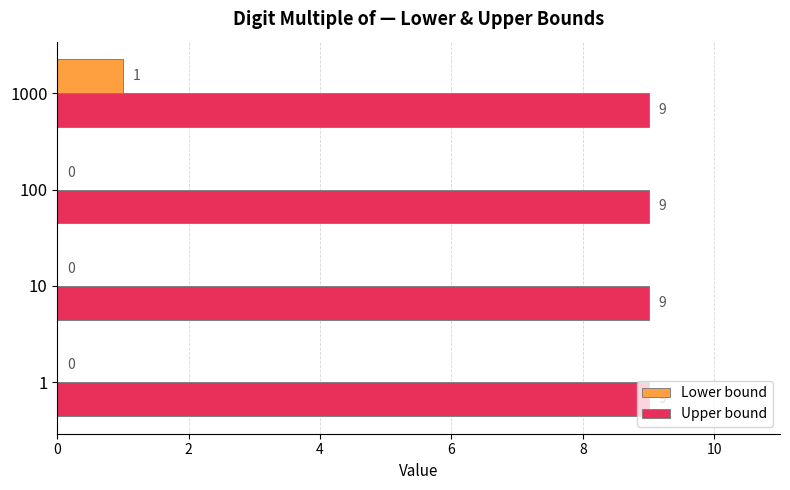

What is the sum of all Upper bound values?

36